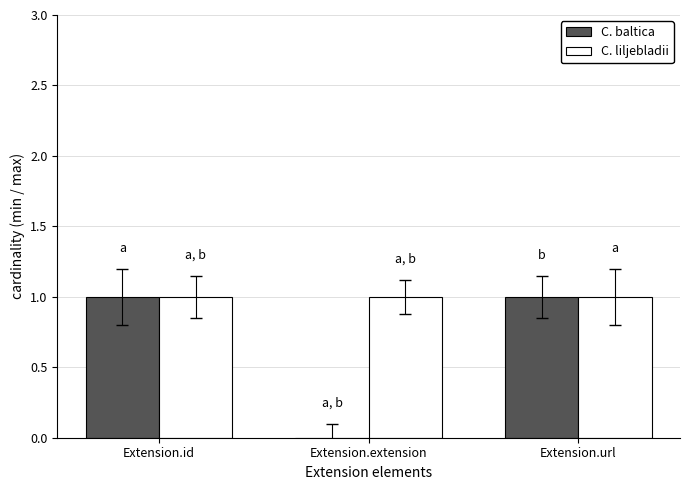

How many distinct data groups are displayed?

2